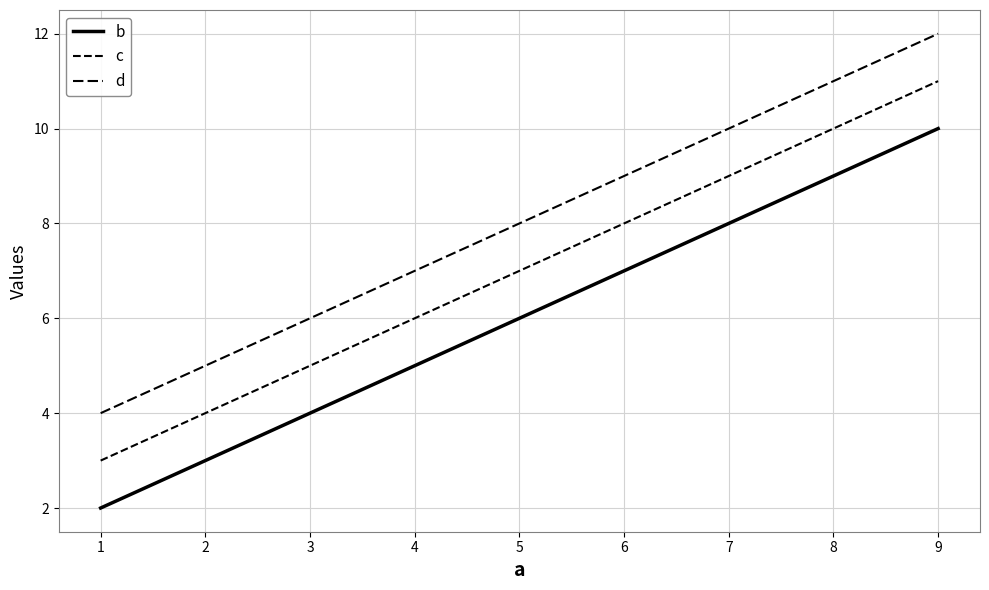

Which series has the largest total across all categories?

d